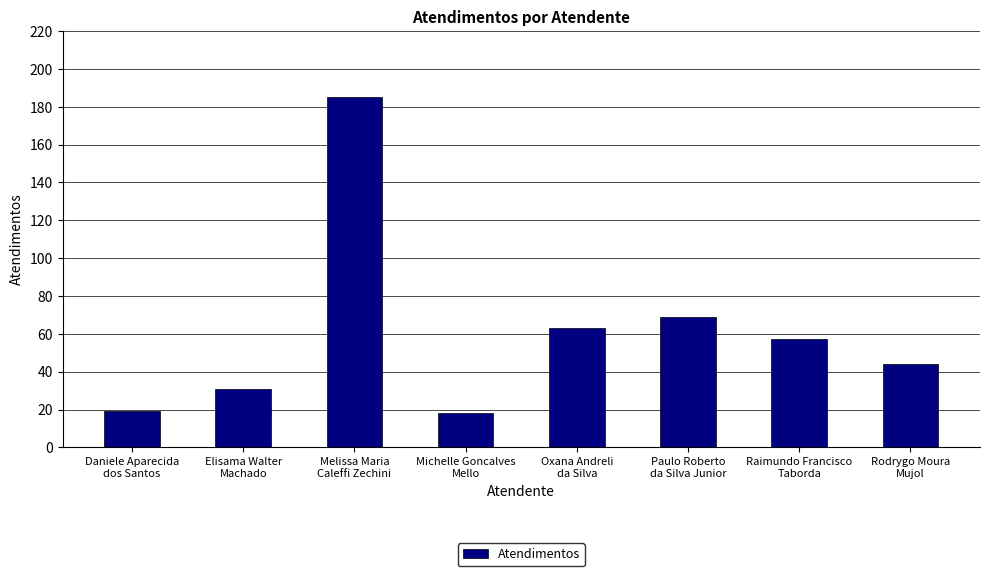

What is the label of the 4th bar from the left?

Michelle Goncalves
Mello